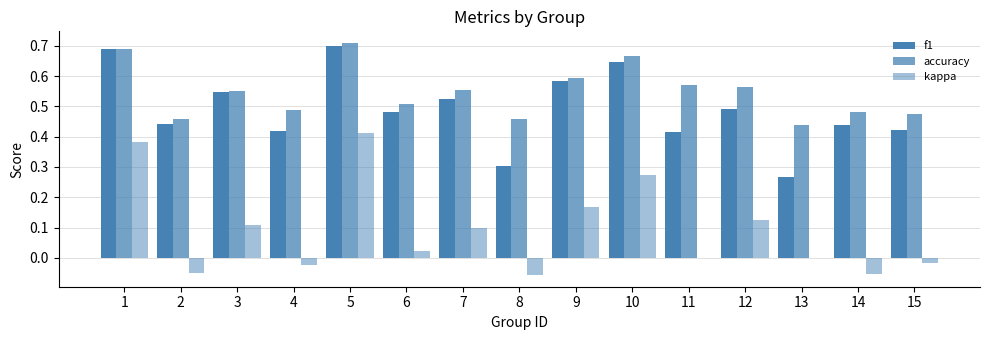

Which series has the largest total across all categories?

accuracy